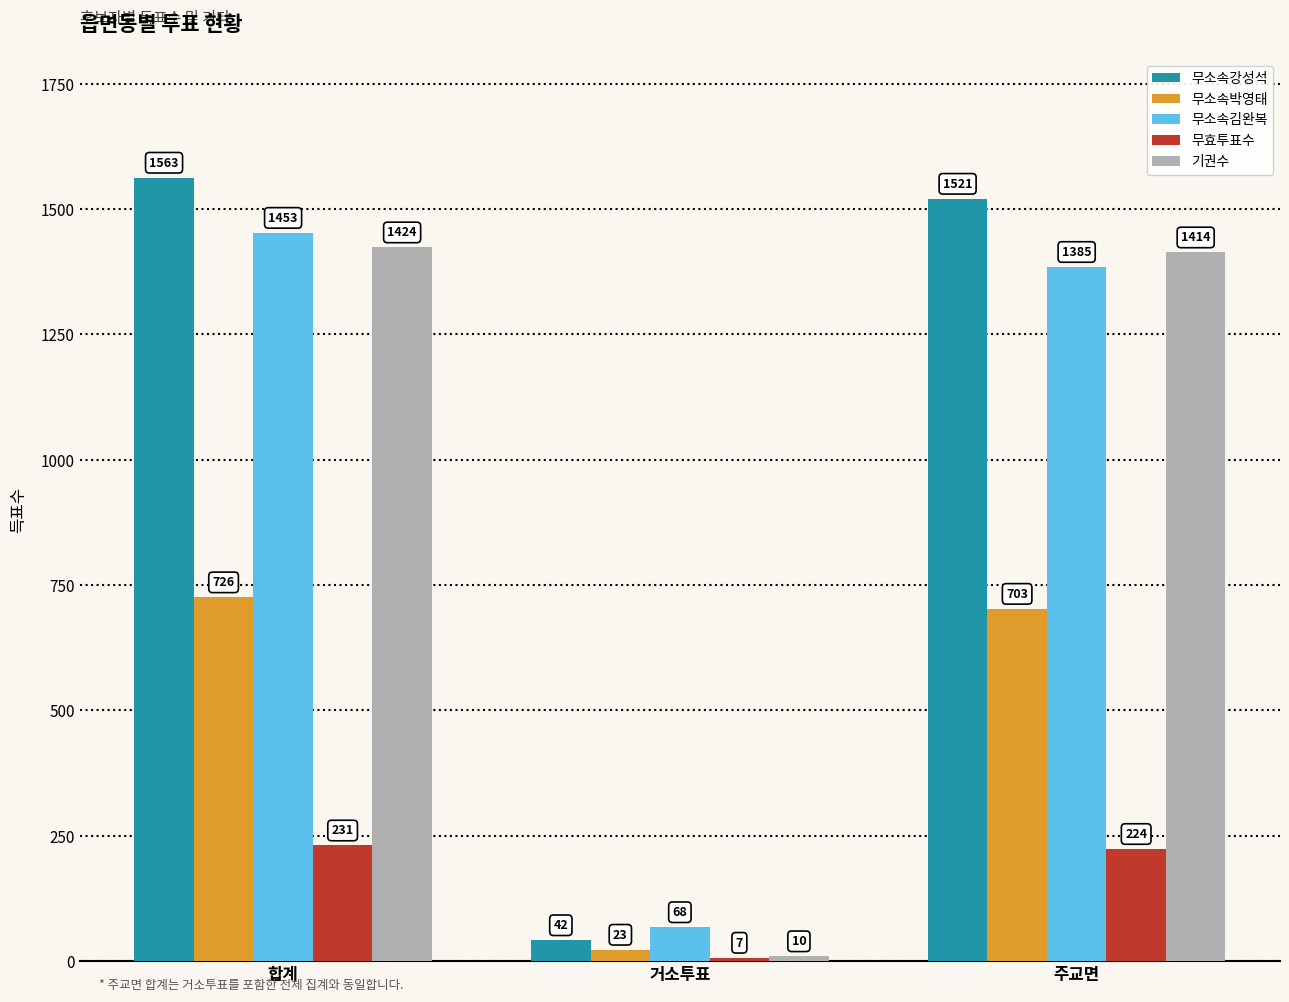

Which series has the widest spread of values?

무소속강성석